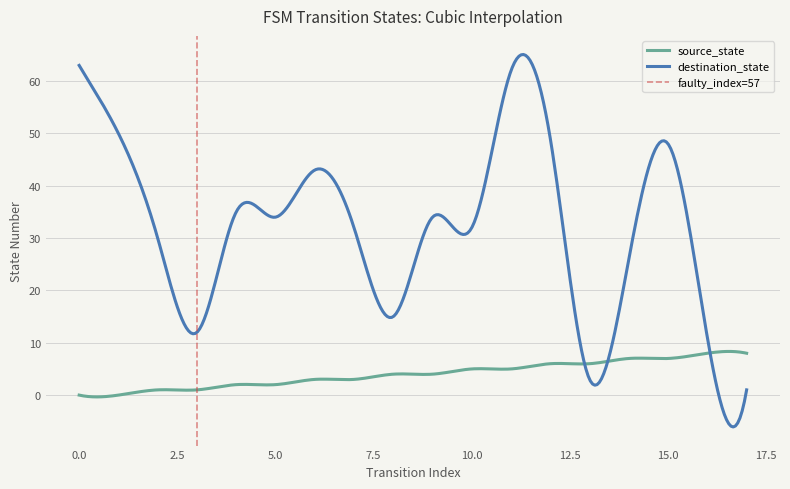

What is the greatest value displayed?

63